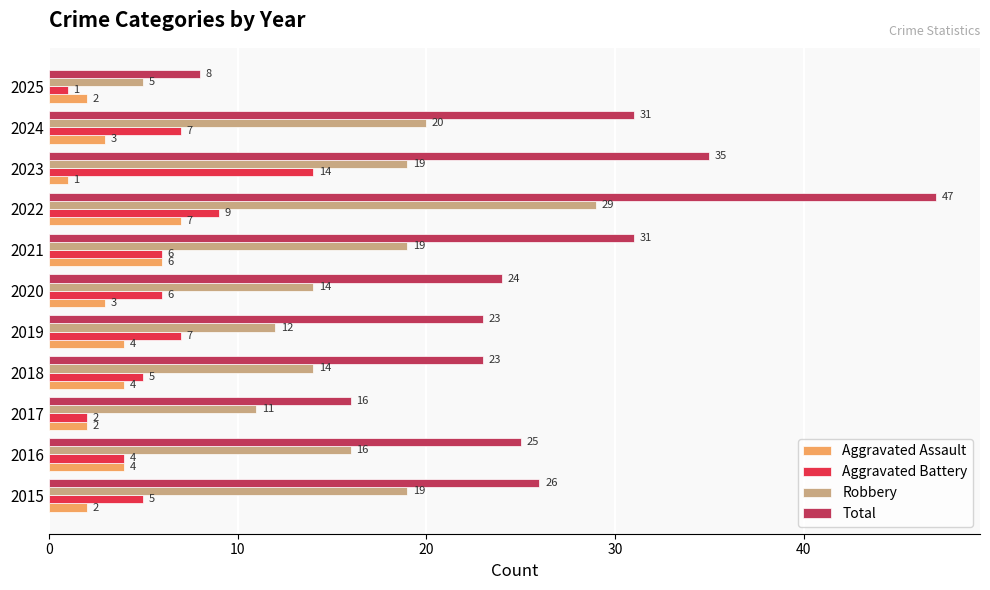

Which series has the widest spread of values?

Total